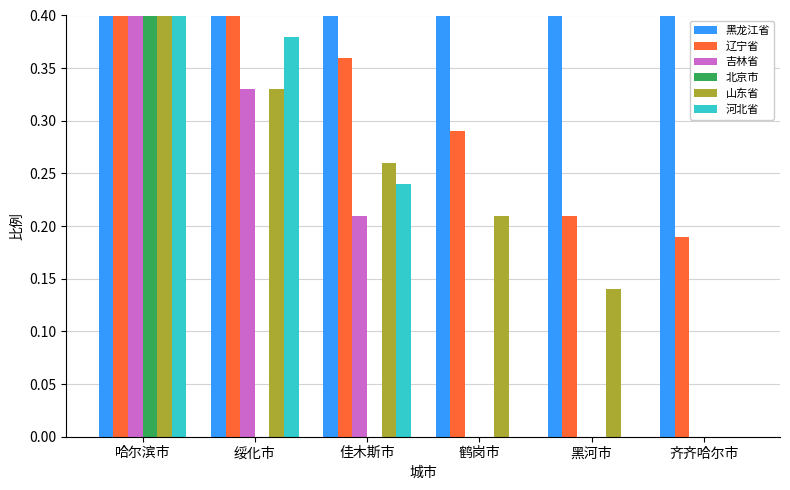

Is the value of 北京市 at 鹤岗市 greater than the value of 吉林省 at 佳木斯市?

No